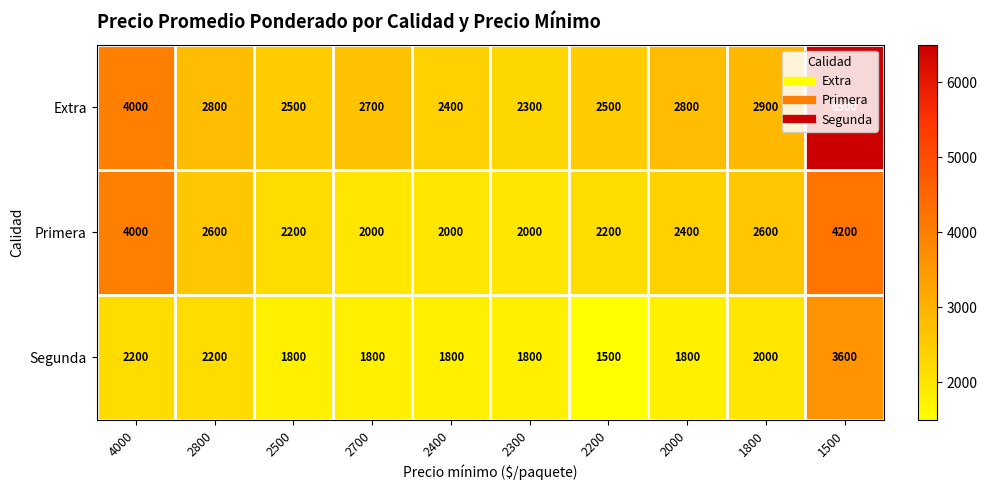

Which series has the largest total across all categories?

Extra